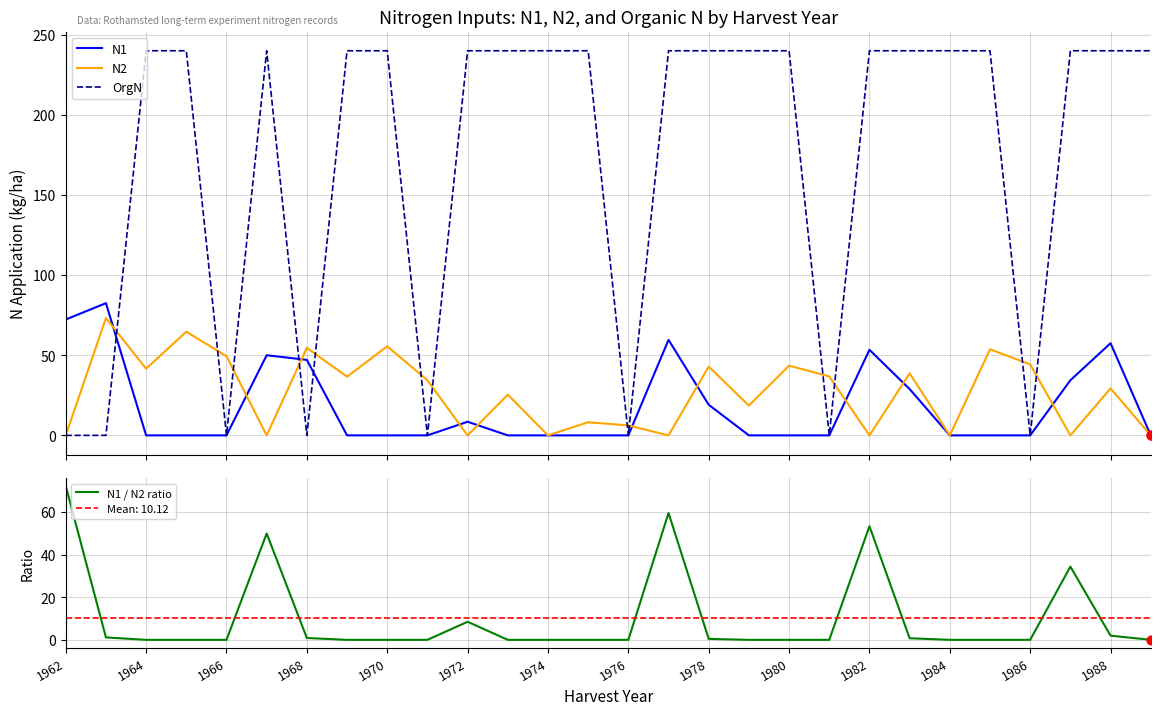

What are all the series names shown in the legend?

N1, N2, OrgN, N1 / N2 ratio